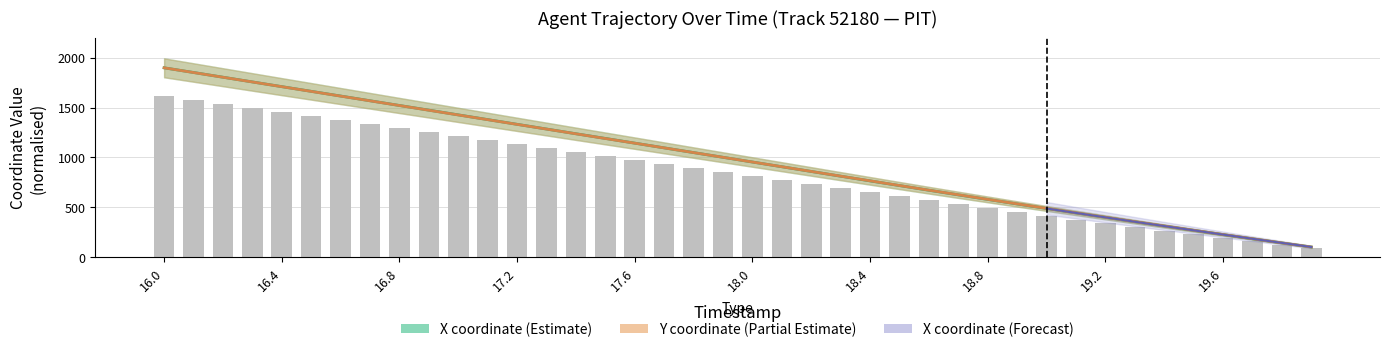

True or false: X has a value of 763.9 at 18.4.

True